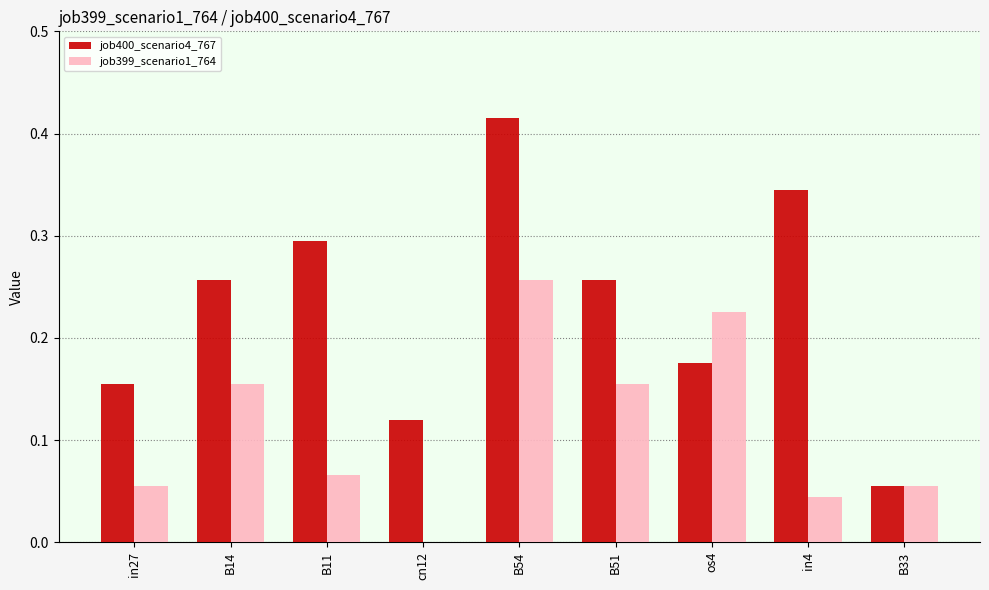

Where is job400_scenario4_767 nearest to the value 0?

B33